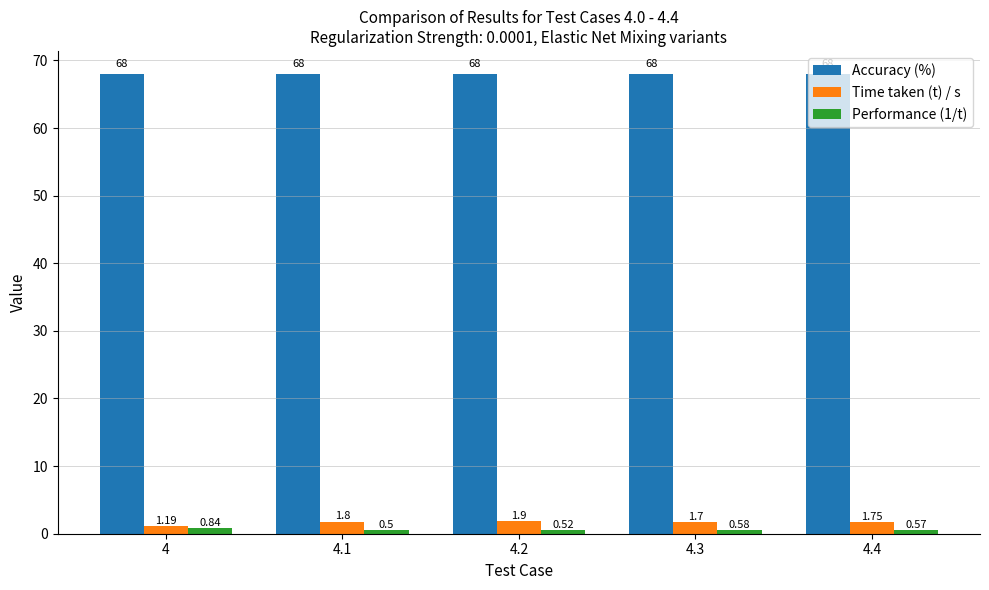

What is the value of the Accuracy (%) bar at the 5th from the left?

68.0